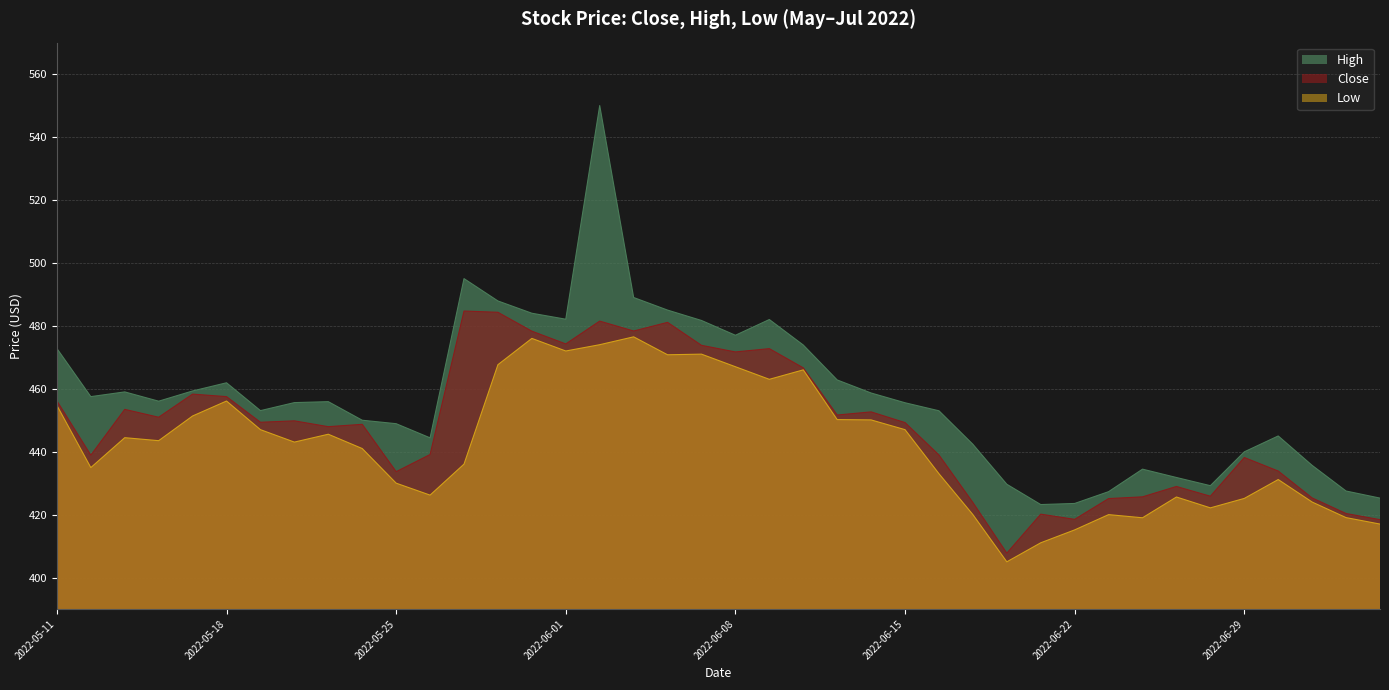

What is the sum of the Close values at 2022-06-15 and 2022-05-20?

899.0